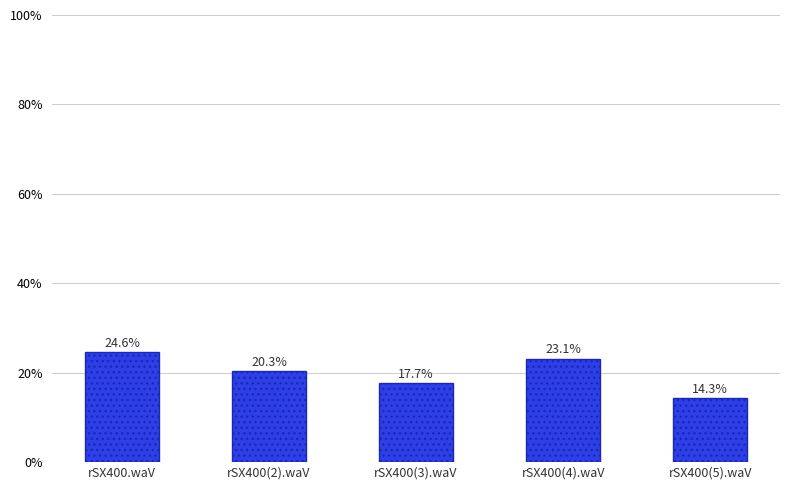

What value does the data have at rSX400(2).waV?

20.3